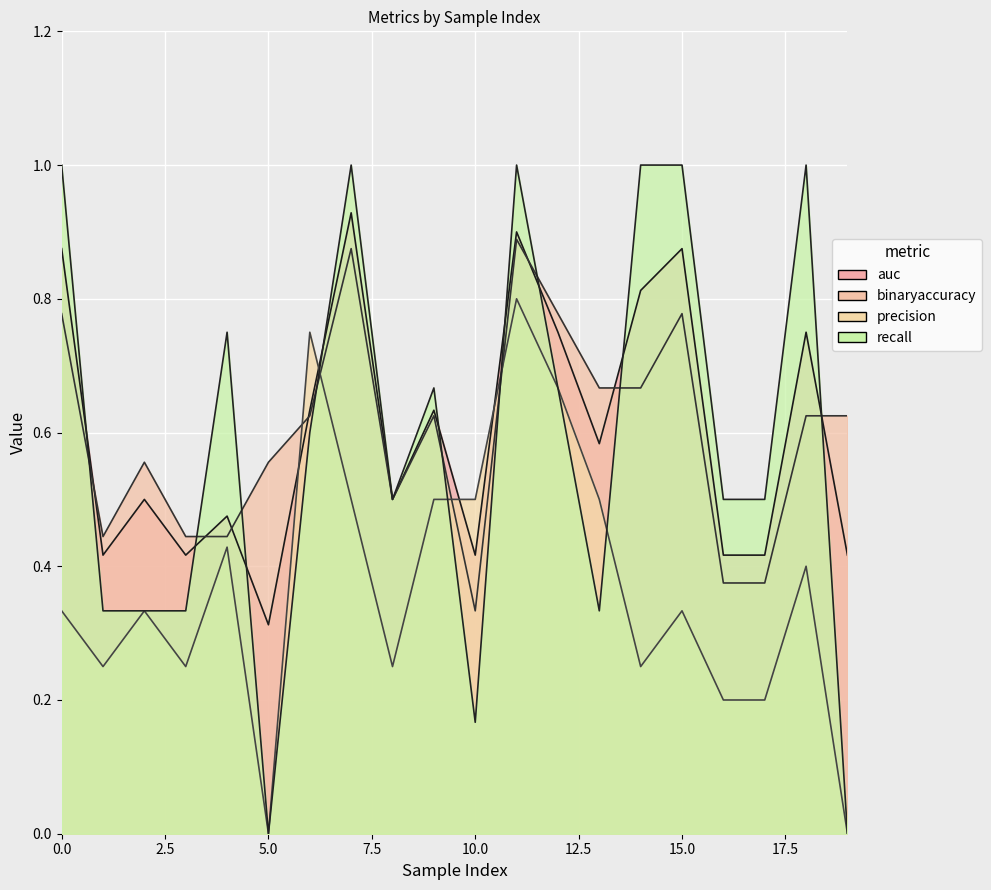

The value of auc at 15 is 0.9. True or false?

True